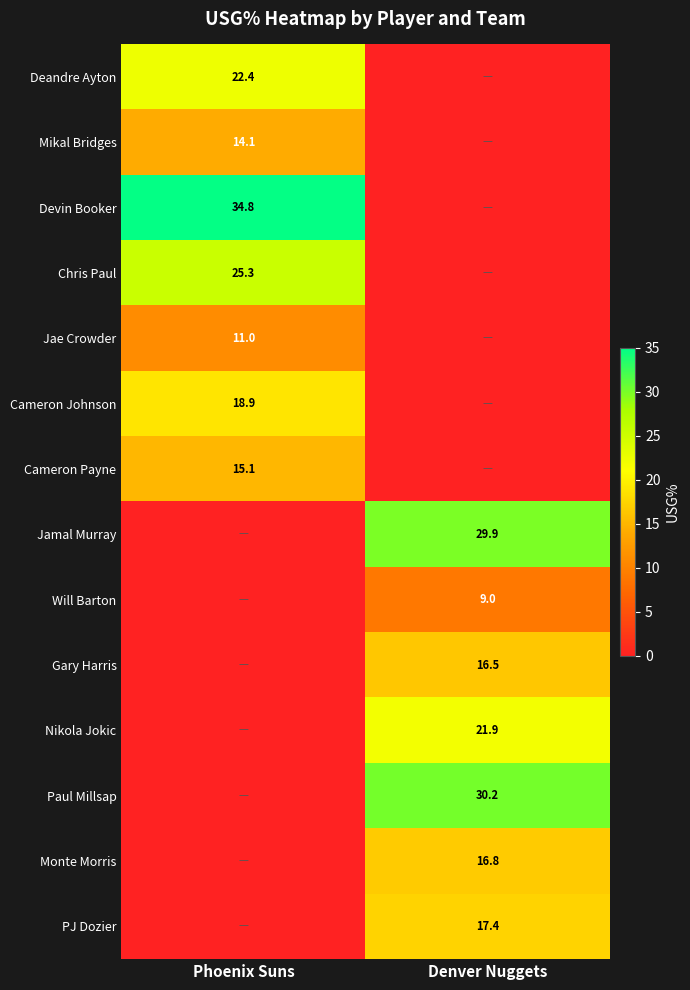

True or false: Monte Morris has a value of 16.8 at Denver Nuggets.

True